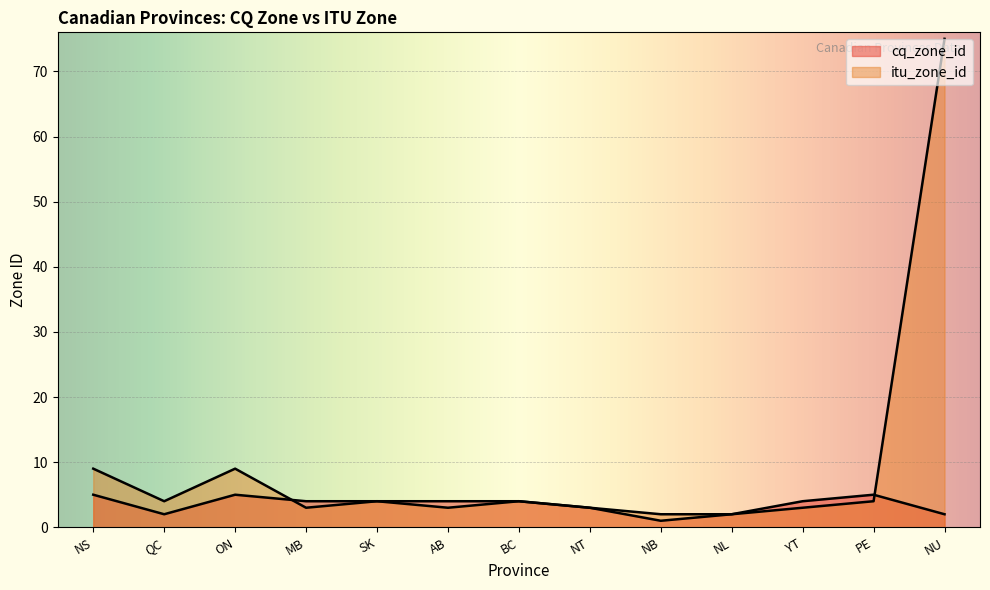

What is the maximum value shown in the chart?

75